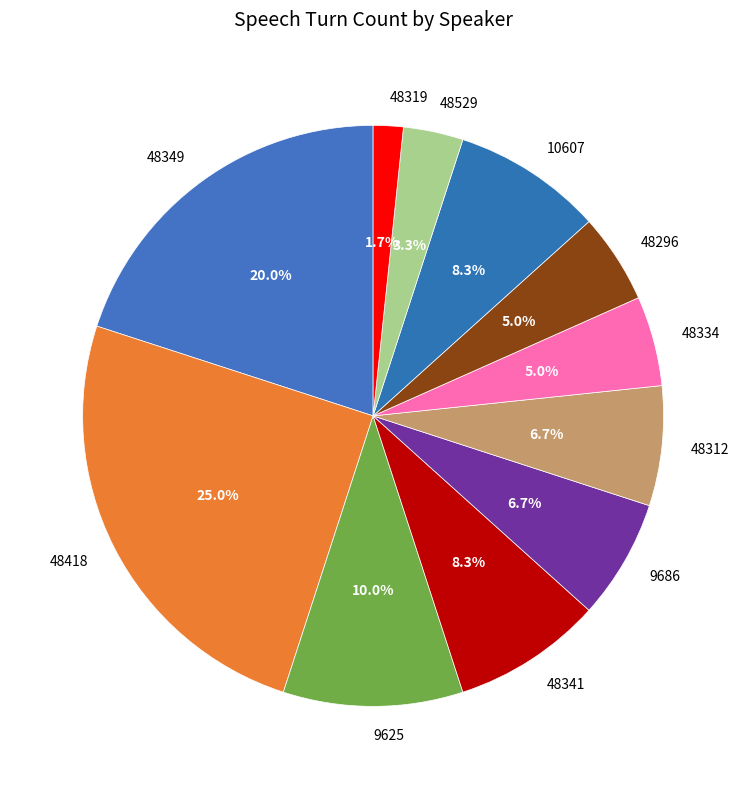

Which has a higher value, 48334 or 48319?

48334